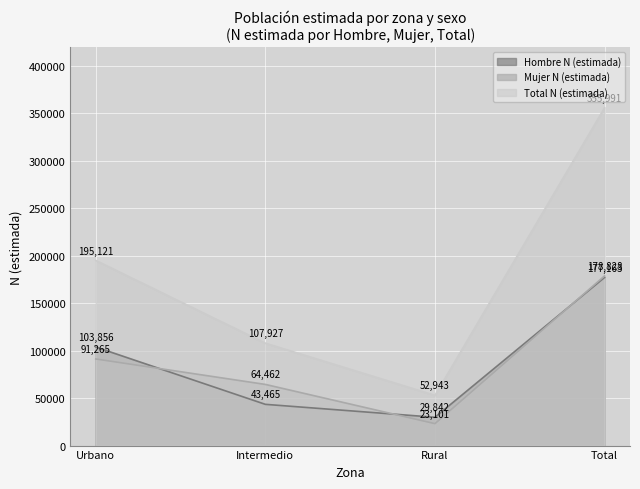

How many lines are shown in the chart?

3